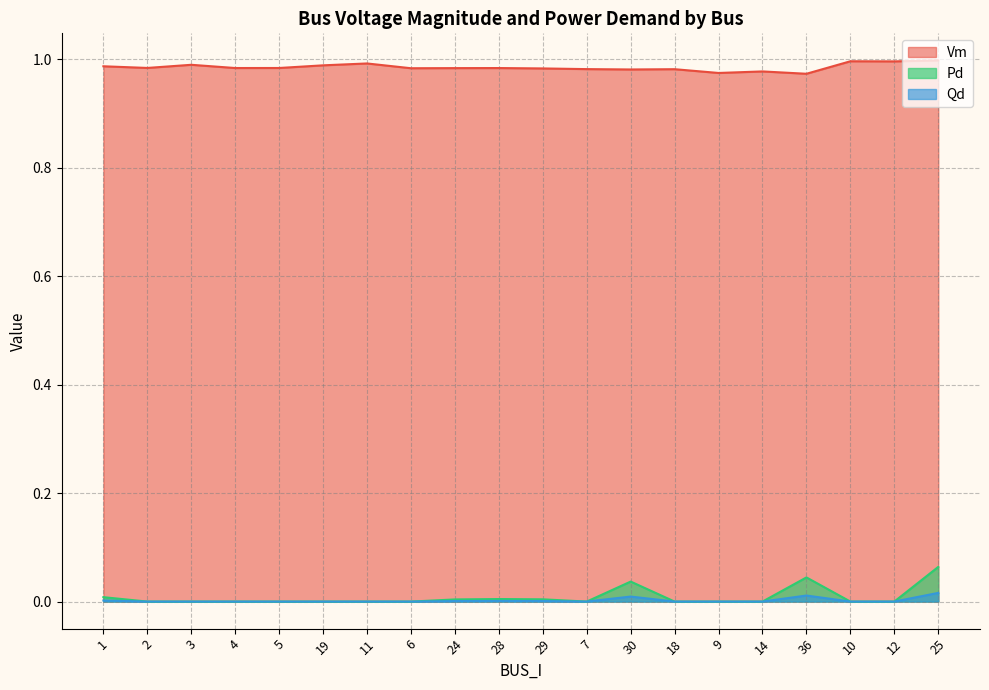

Reading left to right, list all the values displayed in this chart.

Vm: 1.0	1.0	1.0	1.0	1.0	1.0	1.0	1.0	1.0	1.0	1.0	1.0	1.0	1.0	1.0	1.0	1.0	1.0	1.0	1.0
Pd: 0.0	0.0	0.0	0.0	0.0	0.0	0.0	0.0	0.0	0.0	0.0	0.0	0.0	0.0	0.0	0.0	0.0	0.0	0.0	0.1
Qd: 0.0	0.0	0.0	0.0	0.0	0.0	0.0	0.0	0.0	0.0	0.0	0.0	0.0	0.0	0.0	0.0	0.0	0.0	0.0	0.0